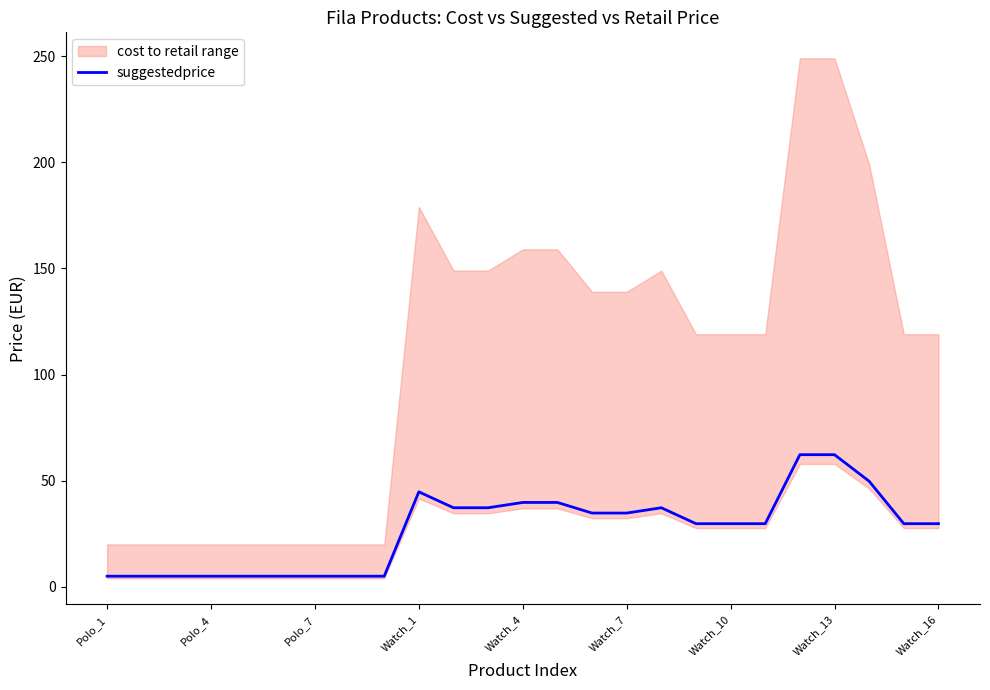

What is the difference between the values at 23 and Watch_1?

24.8